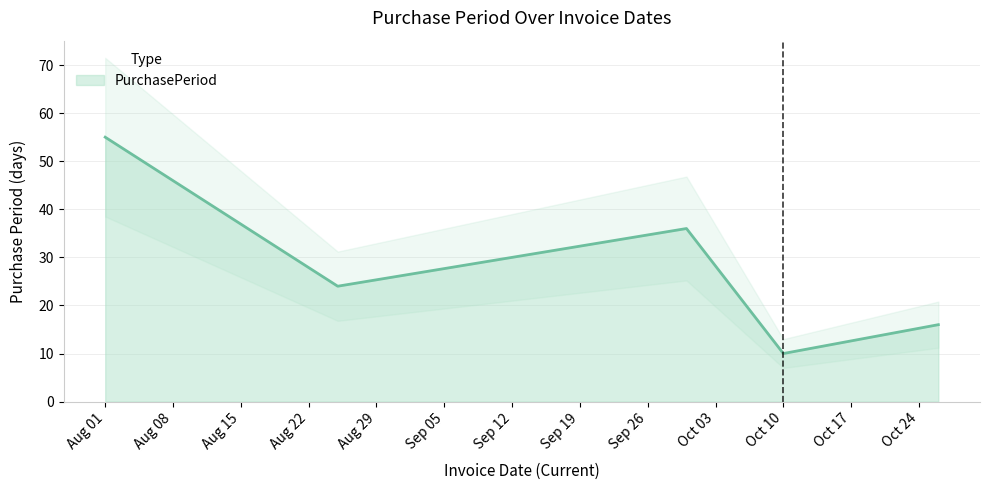

How many categories are shown in the chart?

5